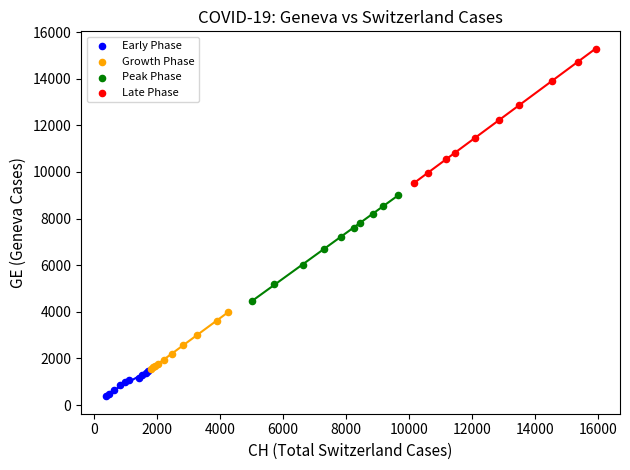

Which series contains the highest Y value?

Late Phase